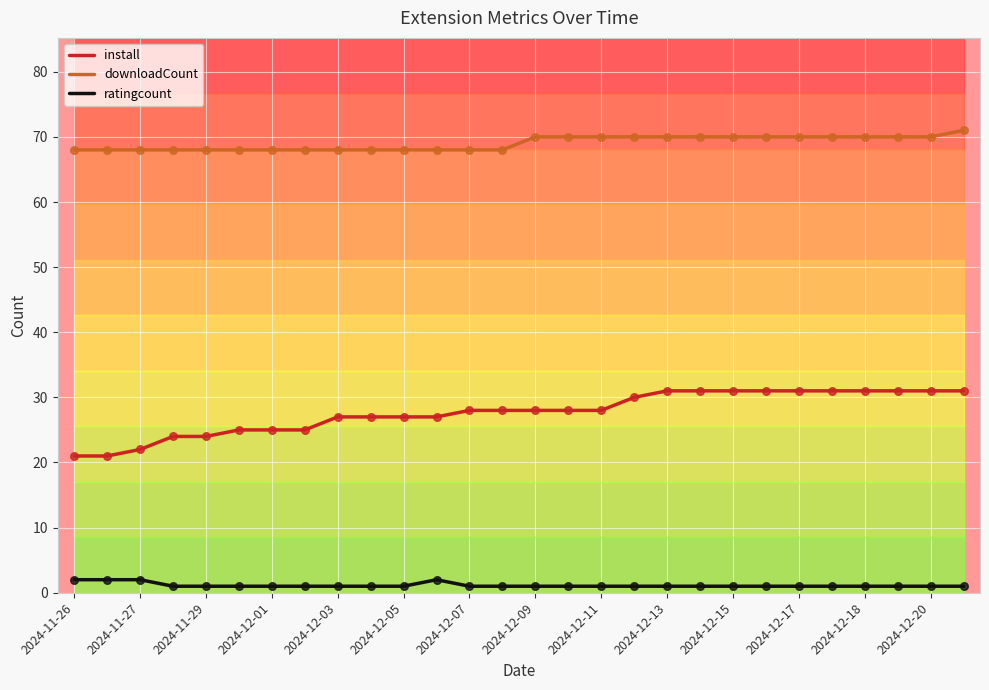

The value of install at 2024-12-18 is 31. True or false?

True